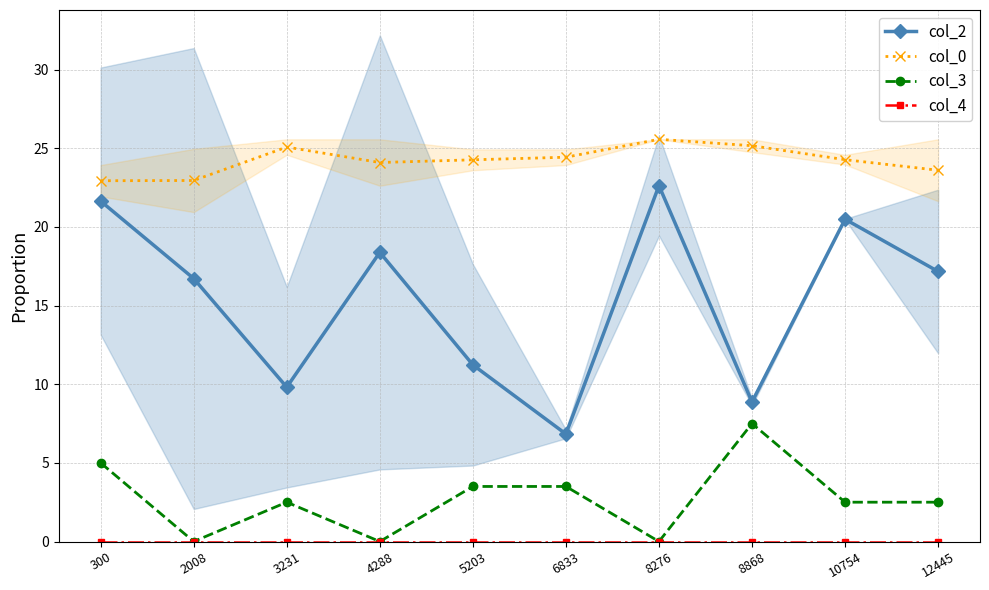

True or false: col_3 and col_2 intersect in this chart.

False